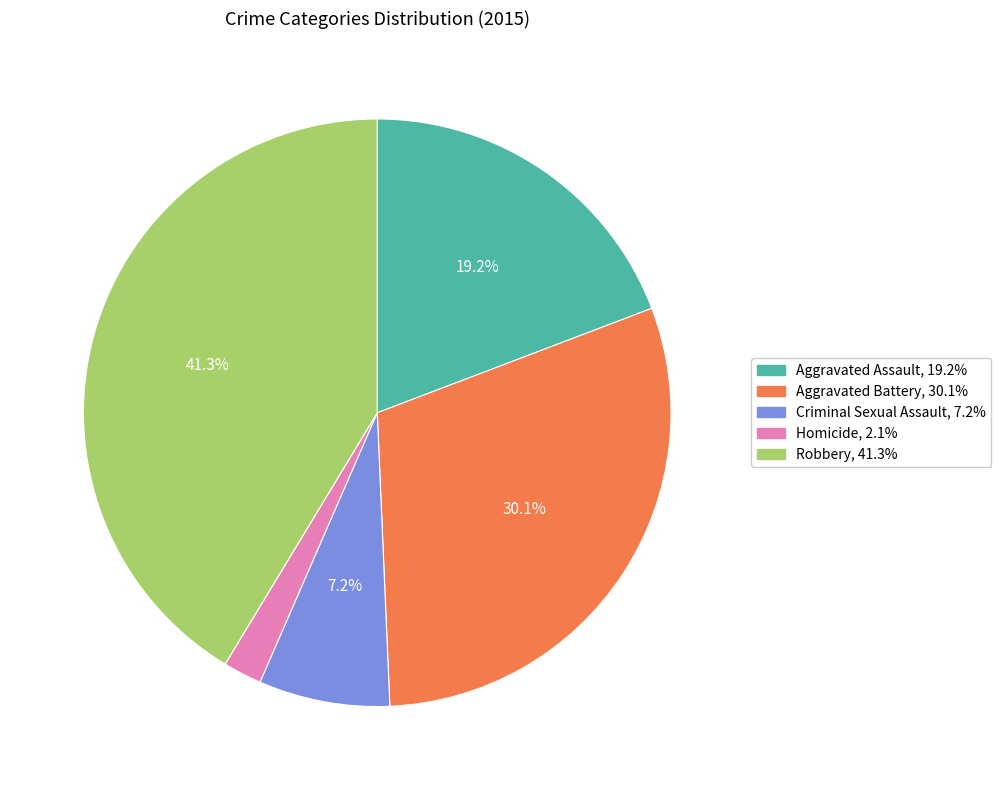

How many segments does this pie chart have?

5